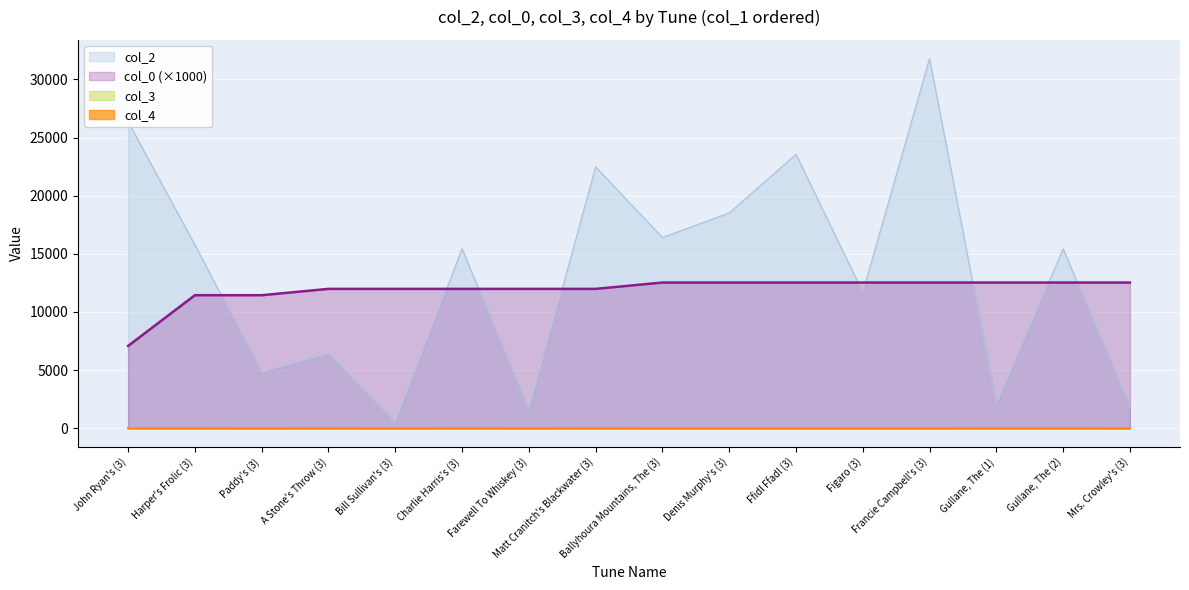

At which label is col_4 closest to 0?

Harper's Frolic (3)